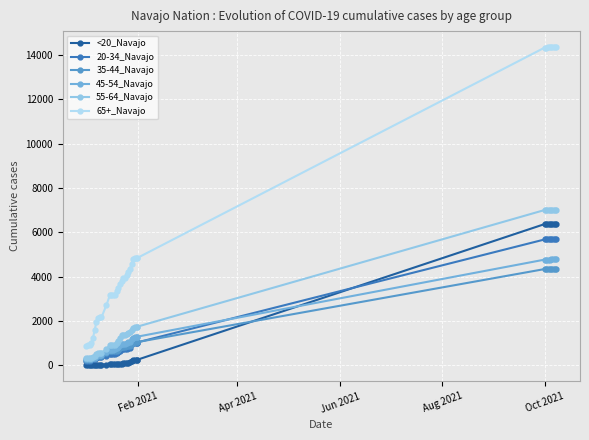

Between Apr 2021 and Oct 2021, which series saw the biggest shift?

65+_Navajo